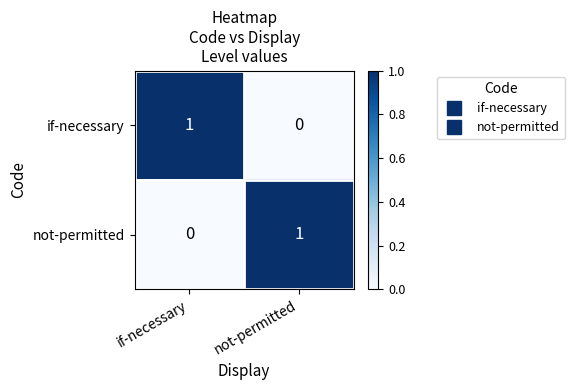

The not-permitted series shows 0 at if-necessary. True or false?

True